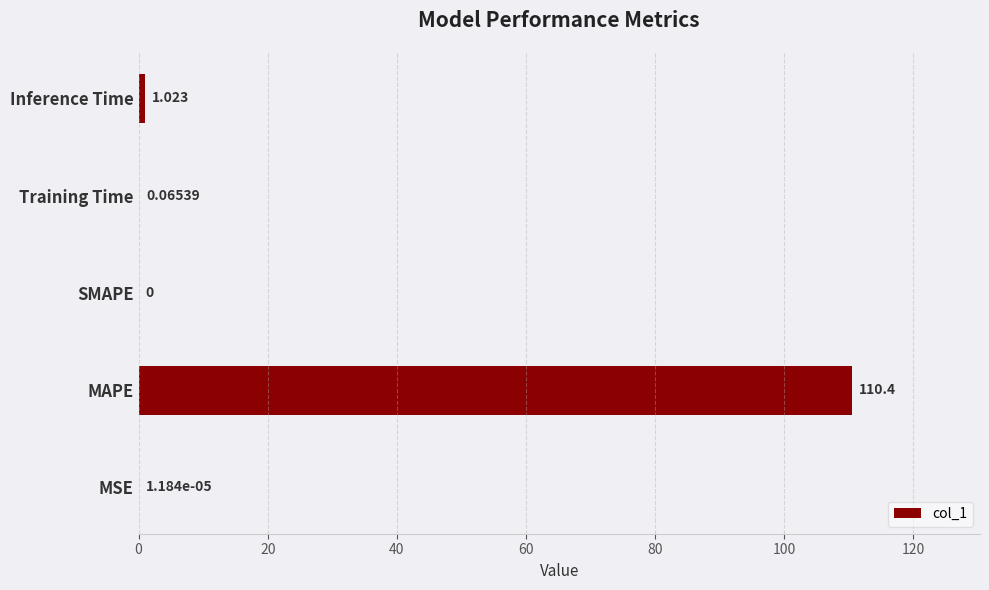

Between SMAPE and MSE, which is larger?

MSE